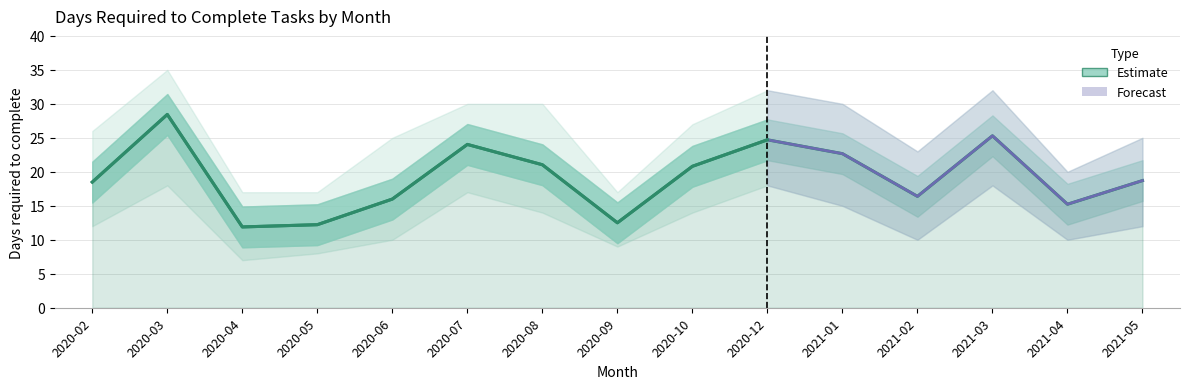

How many interior local valleys (lower than both neighbors) does the data have?

4